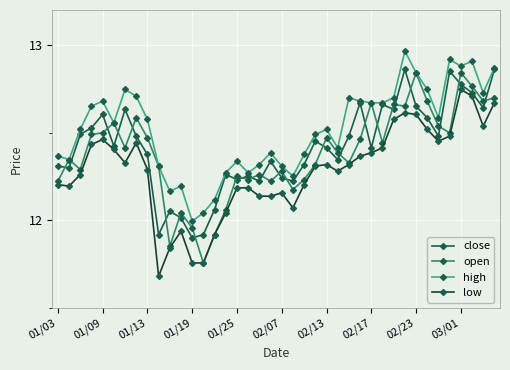

Which series has the largest total across all categories?

high